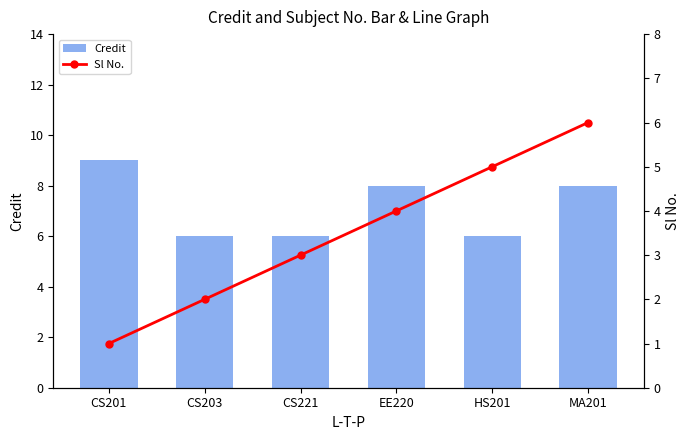

Is the value of Credit at CS201 greater than the value of Sl No. at HS201?

Yes